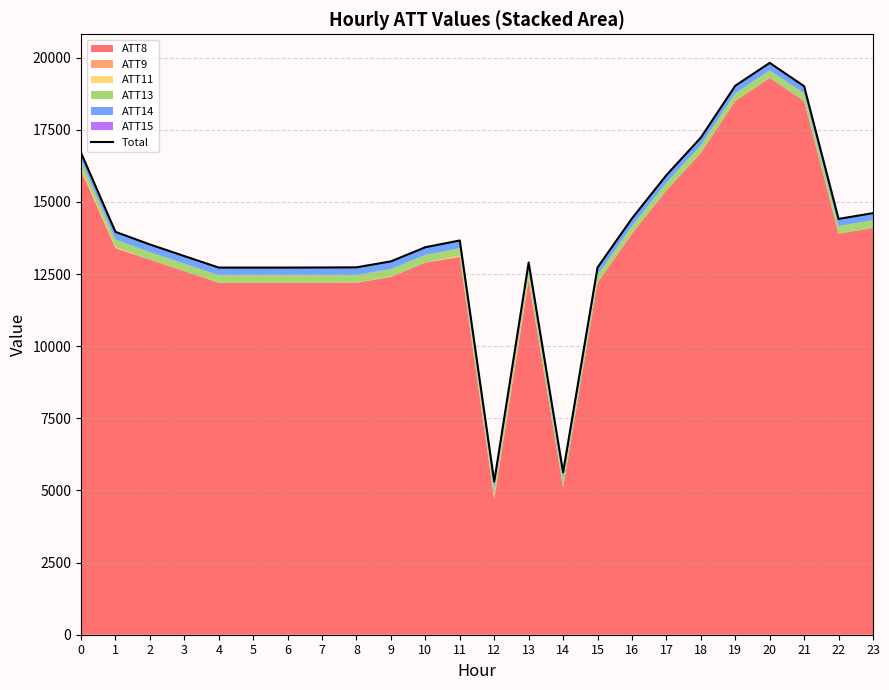

What is the change in value from 6 to 14?

-7094.2